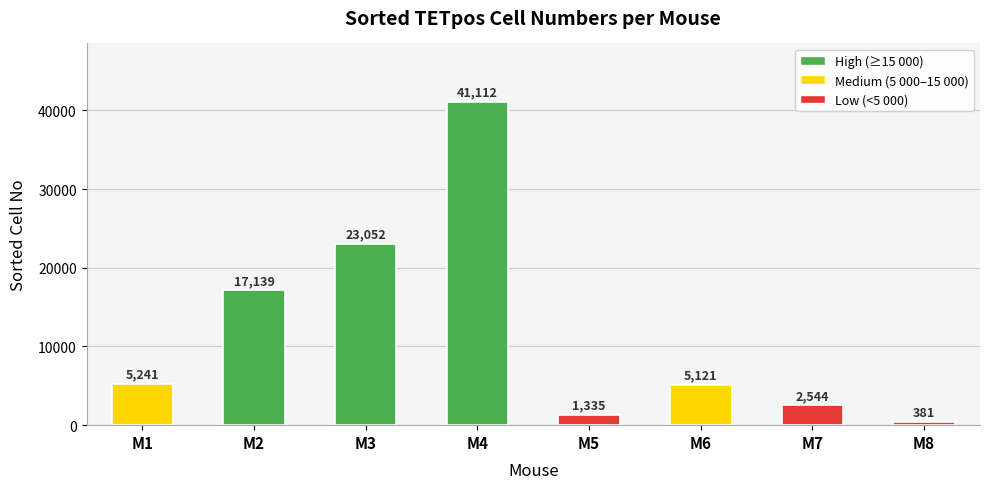

Rank the categories by value from lowest to highest.

M8, M5, M7, M6, M1, M2, M3, M4